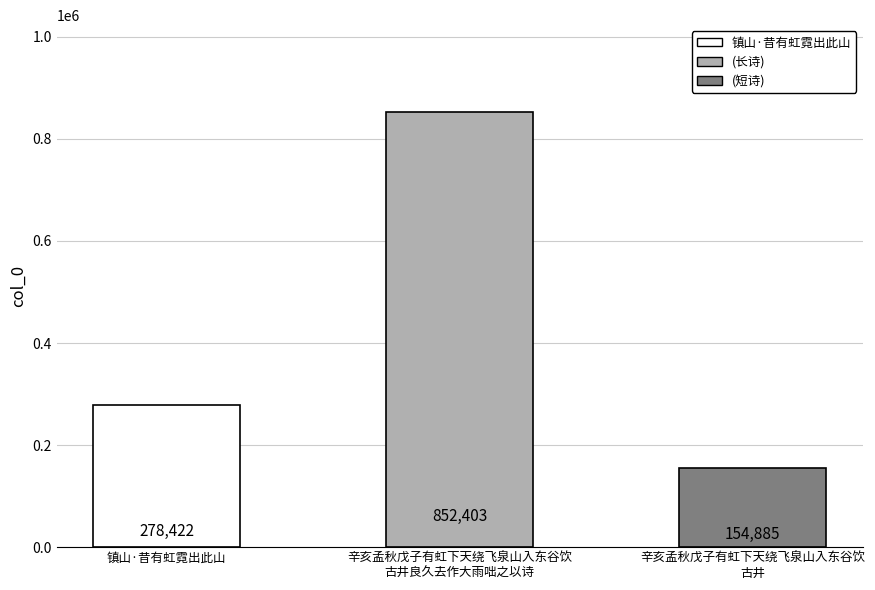

What is the approximate value at 辛亥孟秋戊子有虹下天绕飞泉山入东谷饮
古井, to the nearest 100?

154900